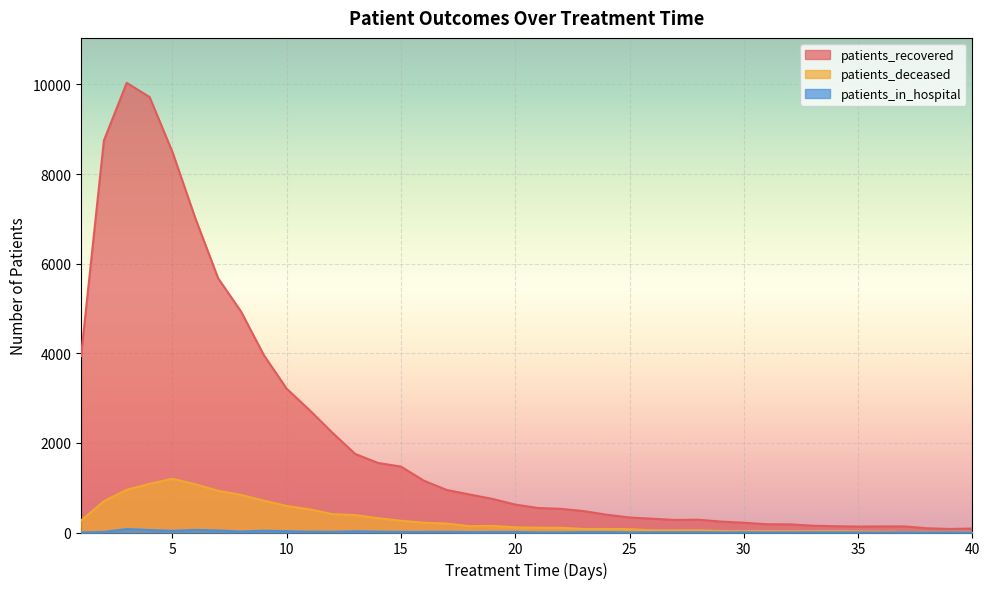

Reading right to left, what are all the values shown in this chart?

patients_recovered: 88	79	95	137	136	133	141	152	182	185	218	244	286	280	308	335	397	478	528	547	624	750	849	950	1157	1471	1552	1753	2226	2732	3209	3958	4933	5674	7016	8492	9719	10036	8749	3937
patients_deceased: 14	15	14	14	18	23	31	28	28	30	29	33	49	47	47	75	78	78	106	107	116	147	142	200	219	262	319	388	410	516	593	711	840	930	1077	1199	1087	954	697	267
patients_in_hospital: 2	4	1	4	0	2	5	4	3	3	5	3	6	5	5	2	9	9	3	3	11	11	8	15	13	13	19	27	16	18	29	40	22	45	58	37	55	77	13	0